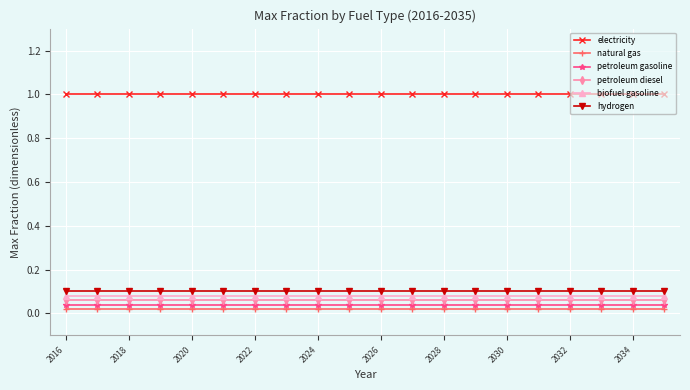

What is the lowest value of the electricity series?

1.0